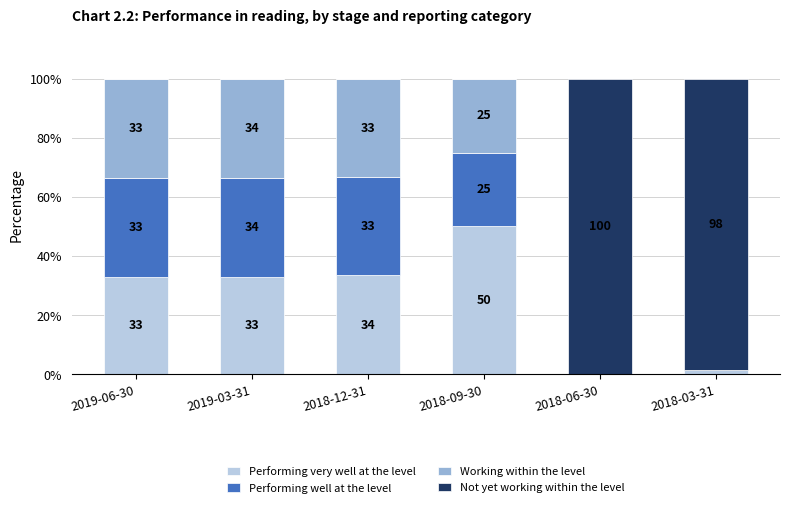

What is the highest value of the Performing very well at the level series?

50.3